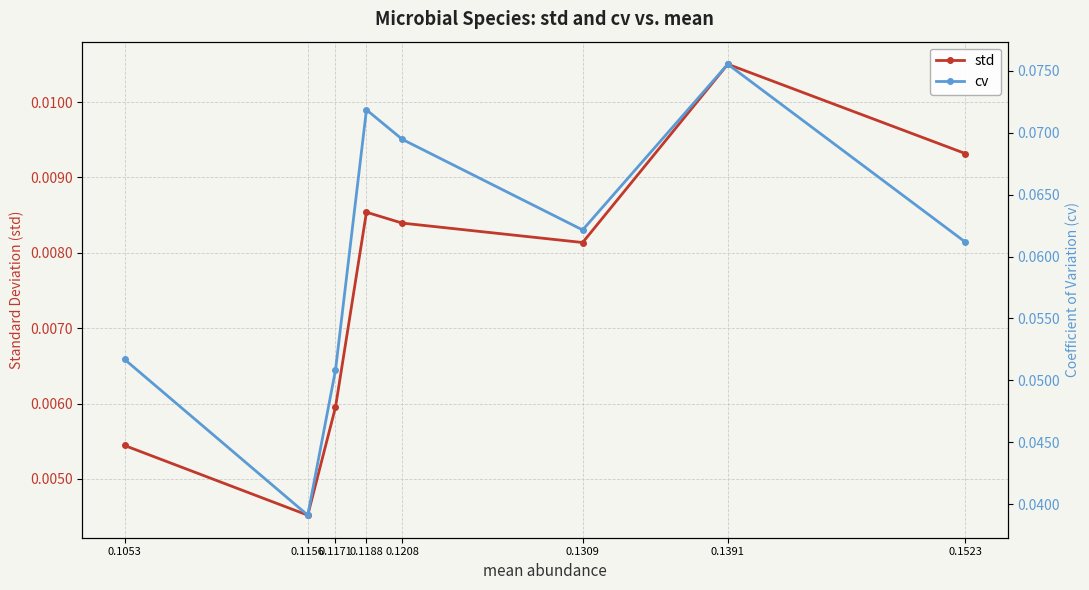

Which has a higher value, 0.1188 or 0.1309?

0.1188